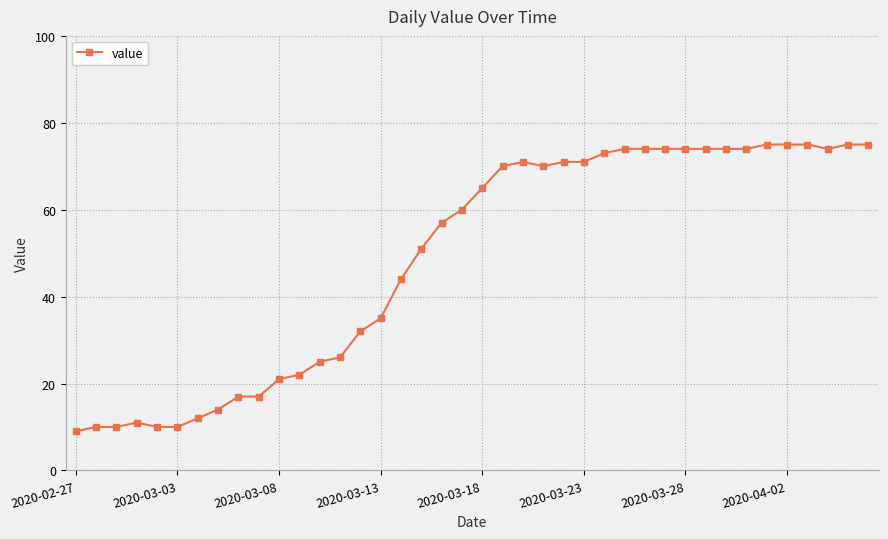

What is the minimum value shown in the chart?

9